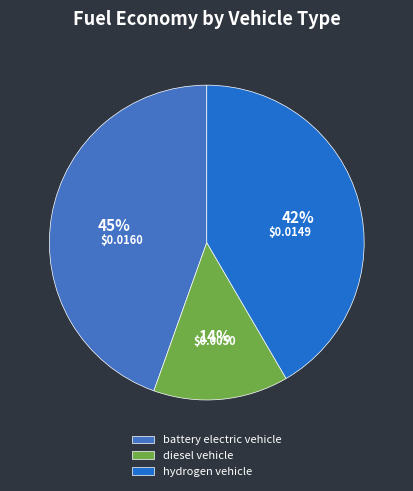

To the nearest percent, what portion does battery electric vehicle represent?

45%